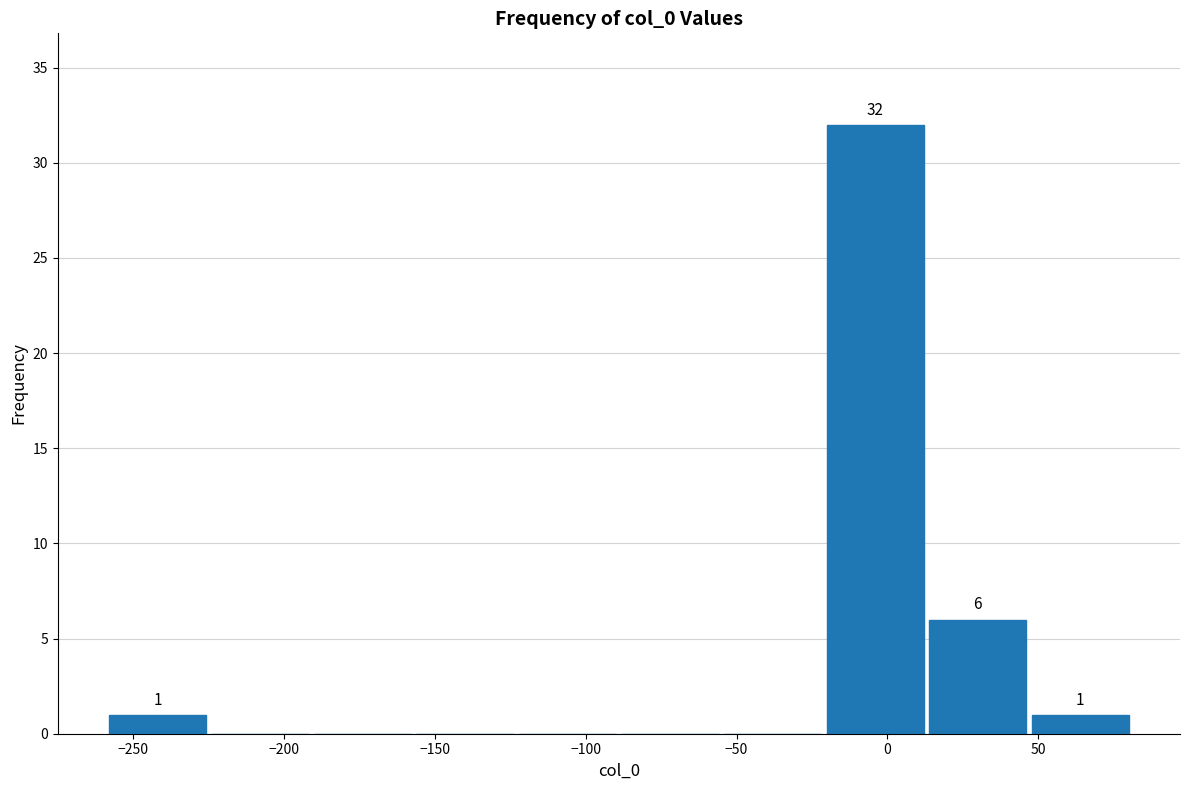

Over which range of the x-axis is the bar tallest?

-20 to 15